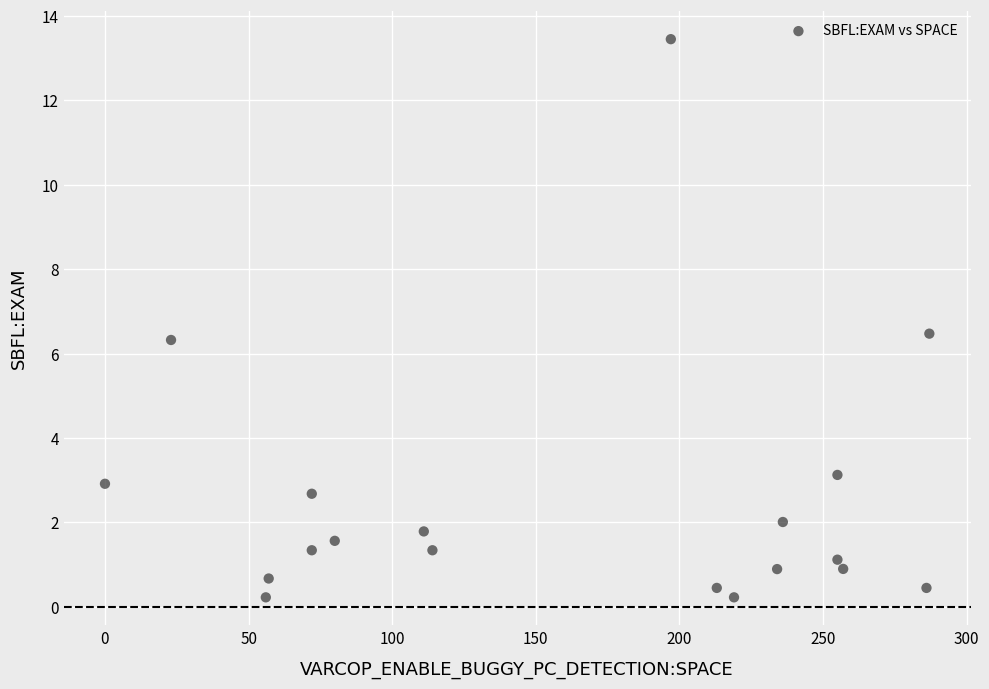

What Y value in the scatter plot is closest to 6?

6.3